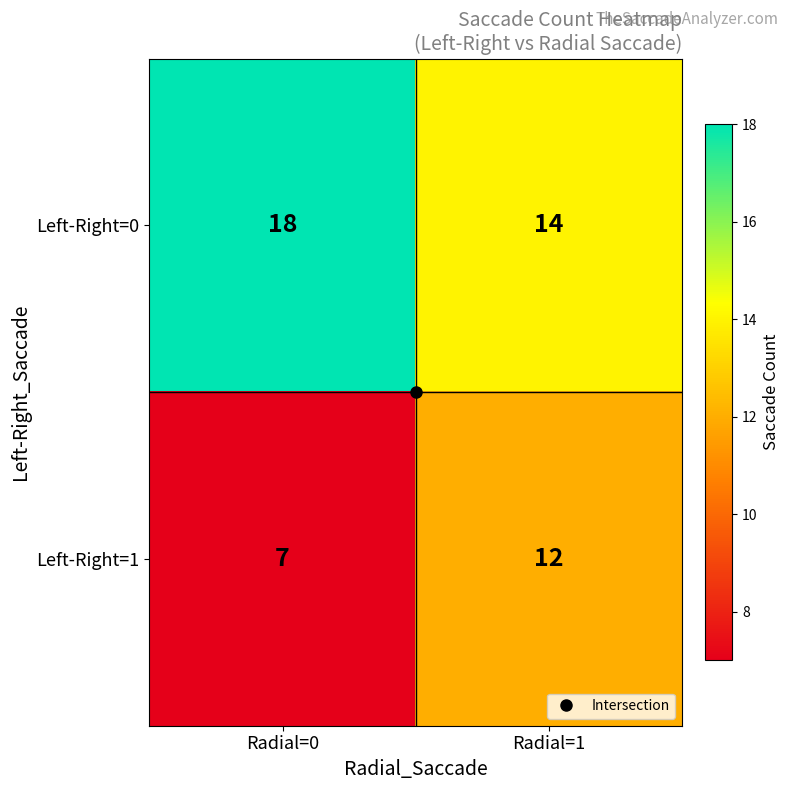

What is the sum of the Left-Right=0 values at Radial=0 and Radial=1?

32